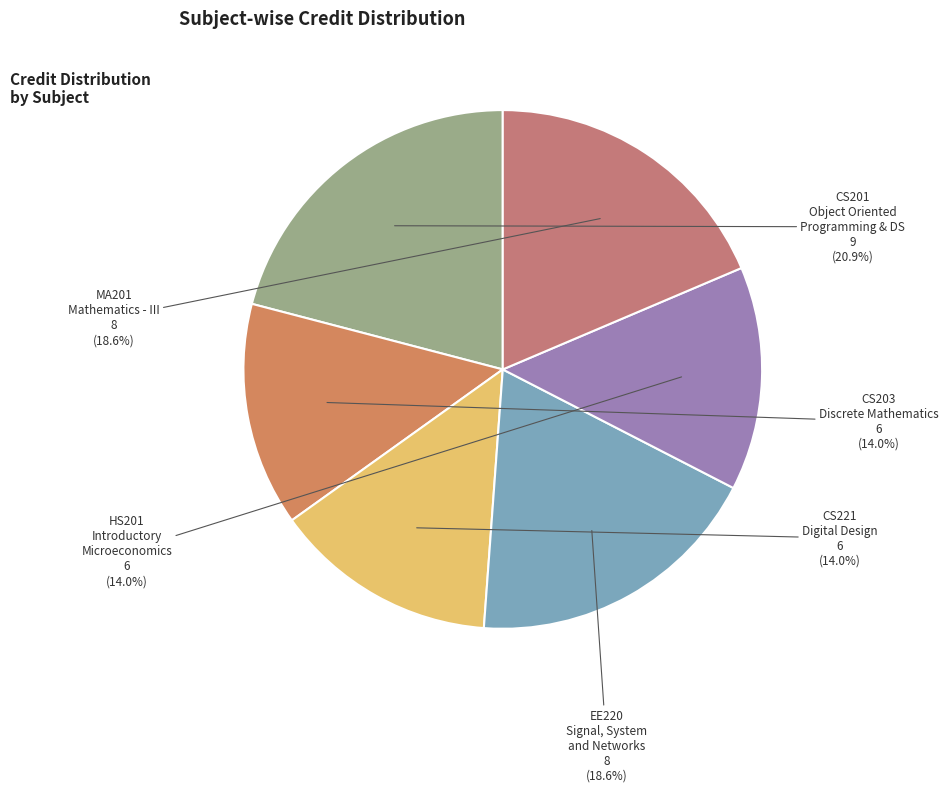

Between HS201 and EE220, which is larger?

EE220